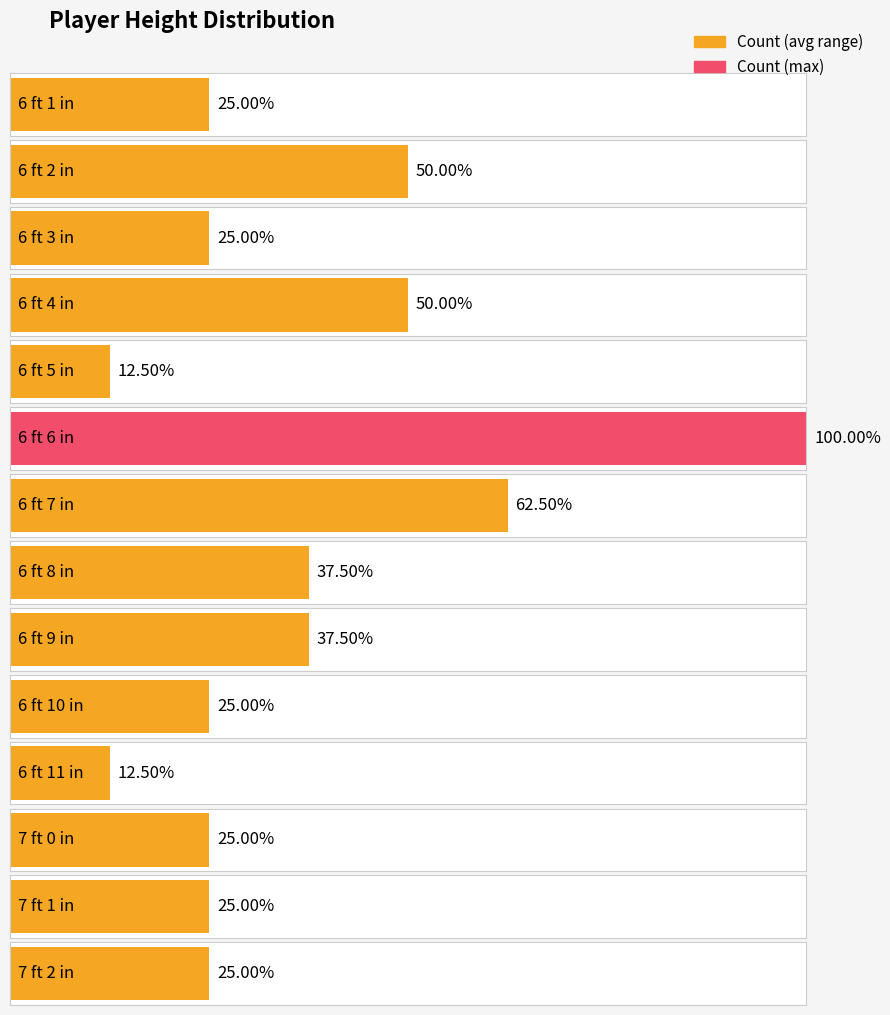

The chart shows a value of 1 at 6 ft 3 in. True or false?

False